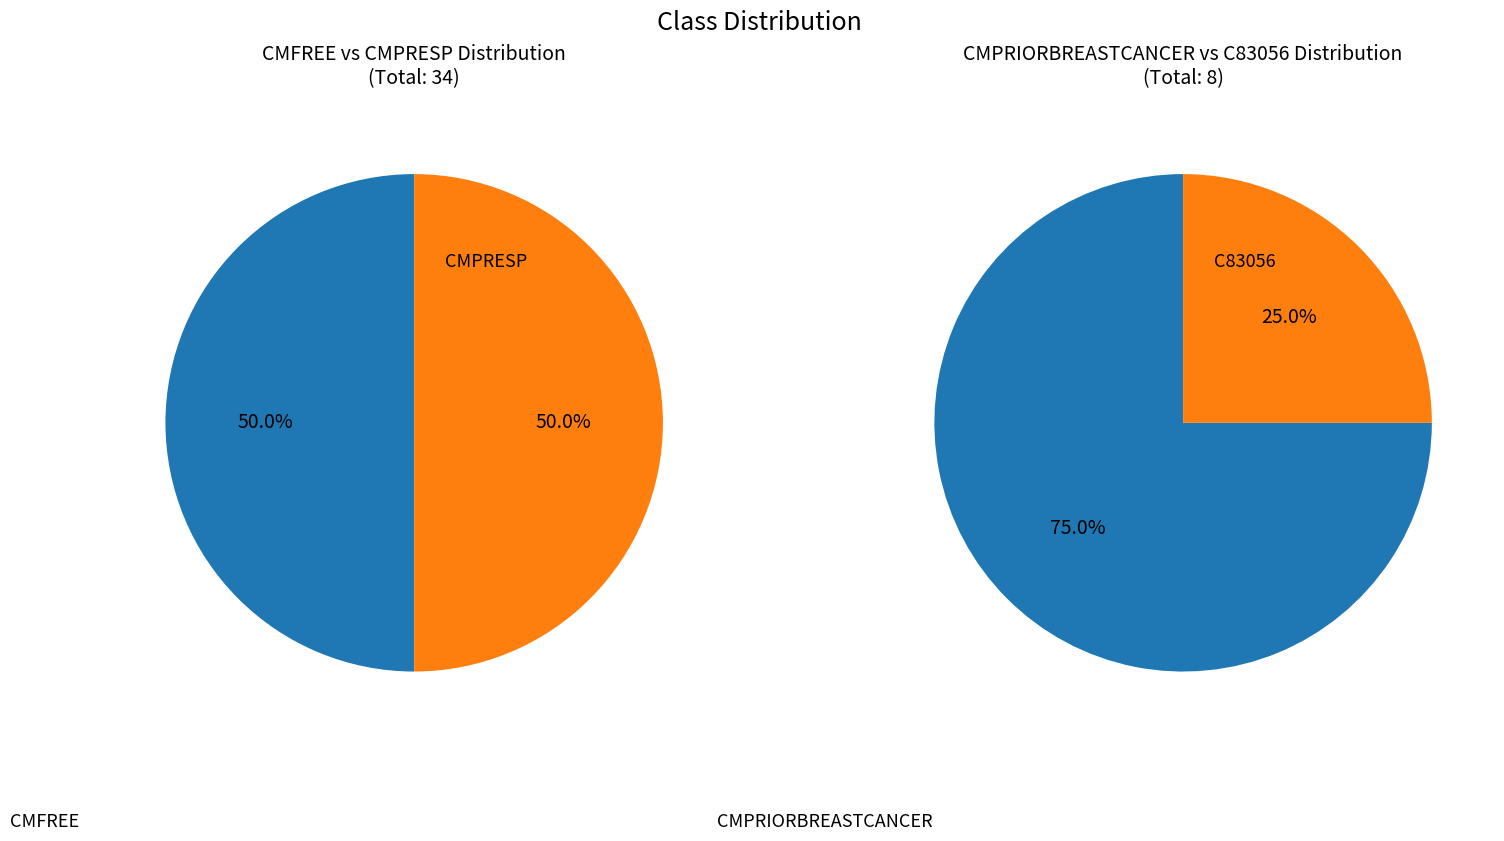

Rank the categories by value from highest to lowest.

CMFREE, CMPRESP, CMPRIORBREASTCANCER, C83056